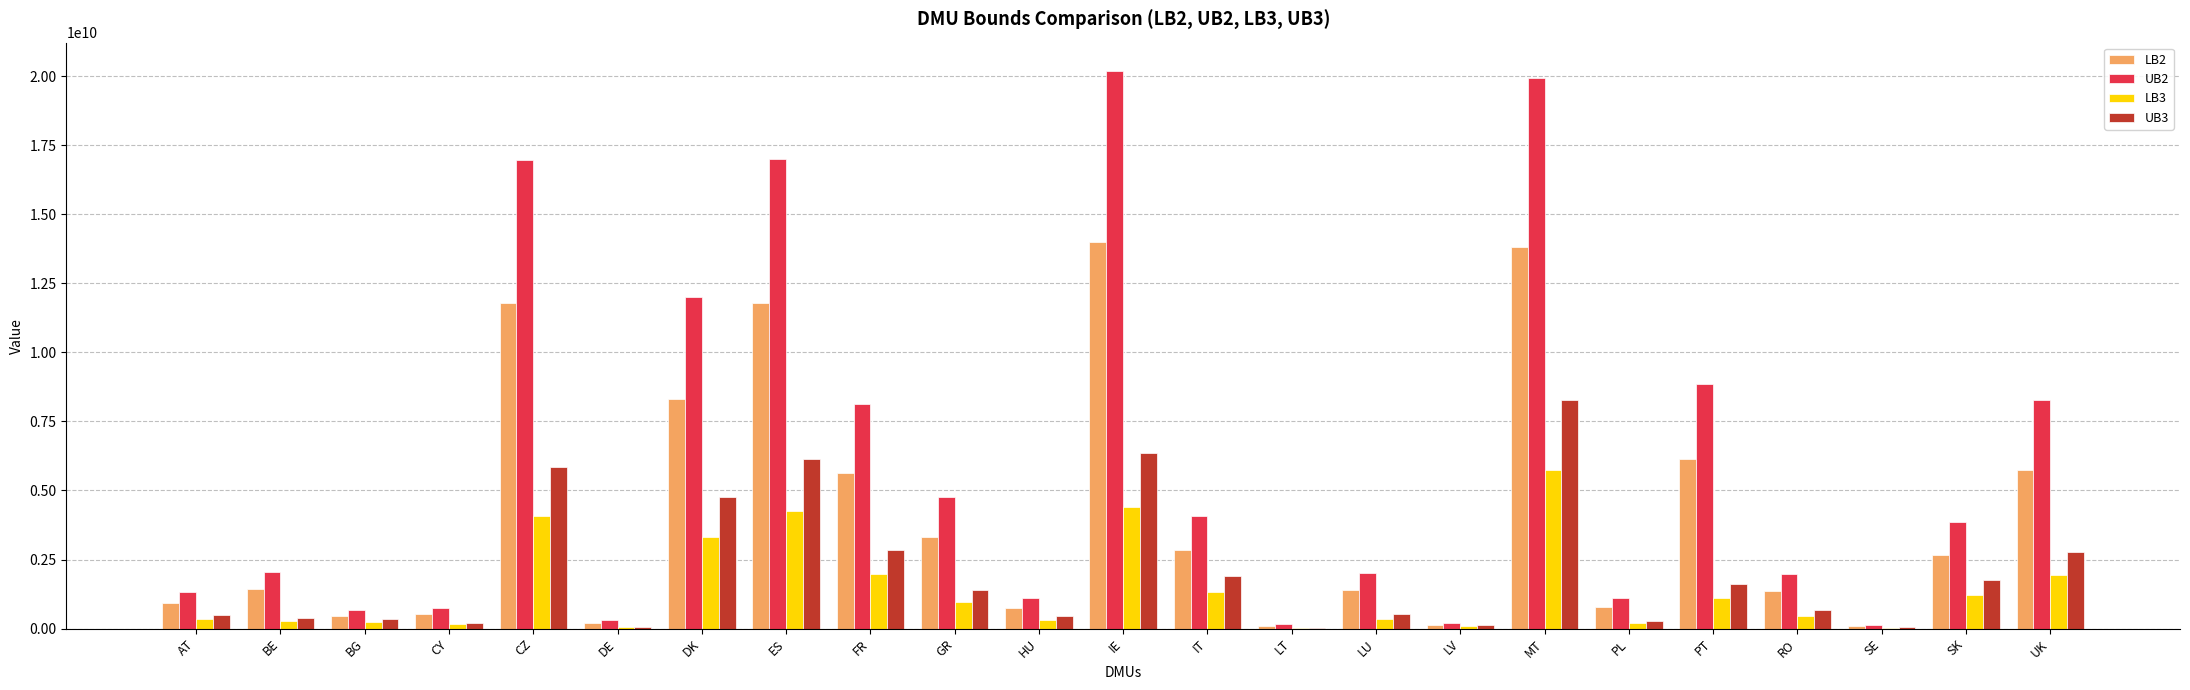

Is it true that UB2 equals 10064705623.9 at IE?

False